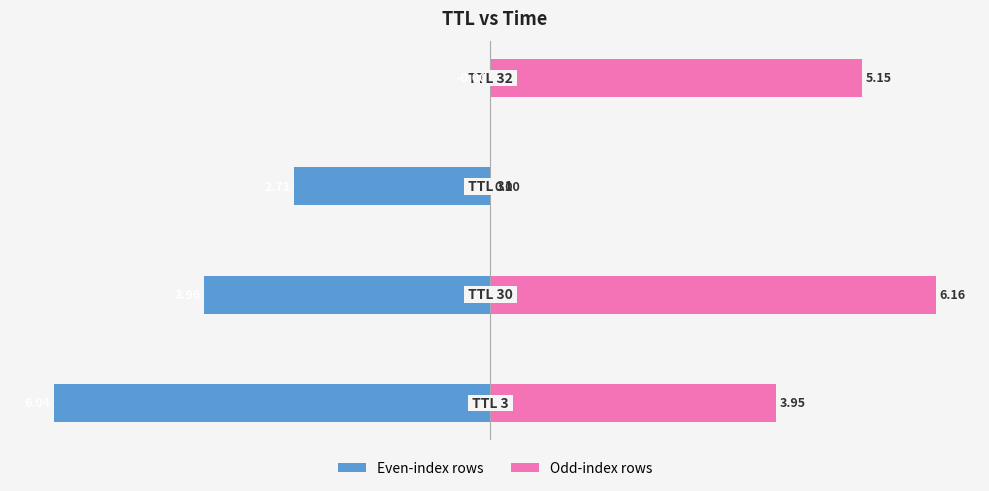

Reading left to right, what are all the values shown in this chart?

Even-index rows: -6.0	-4.0	-2.7	0.0
Odd-index rows: 4.0	6.2	0.0	5.1